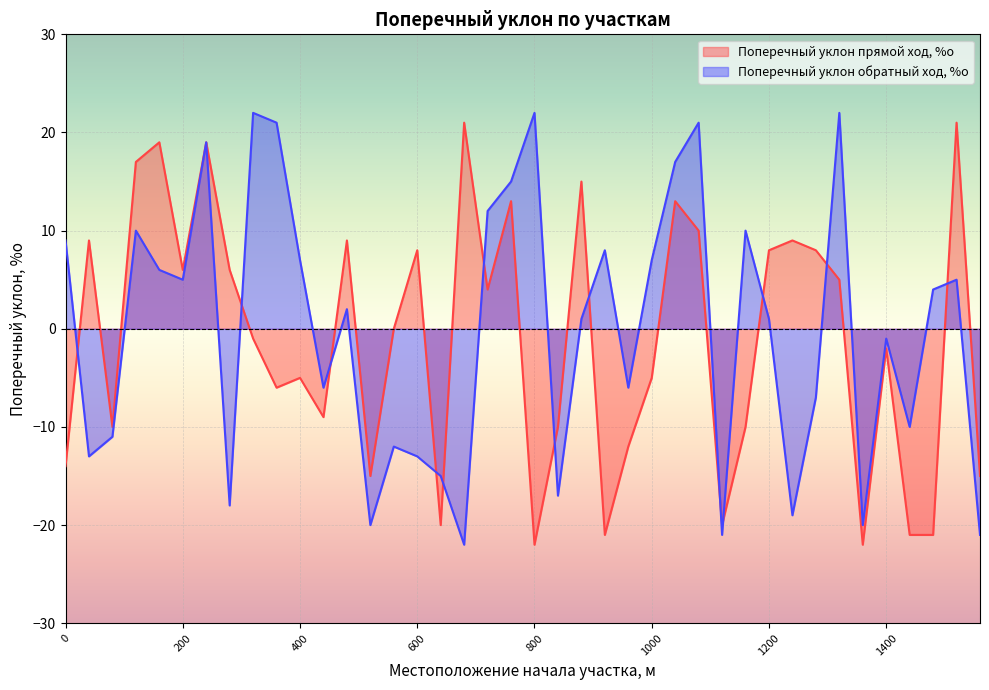

What value does the Поперечный уклон обратный ход, %о series have at 440?

-6